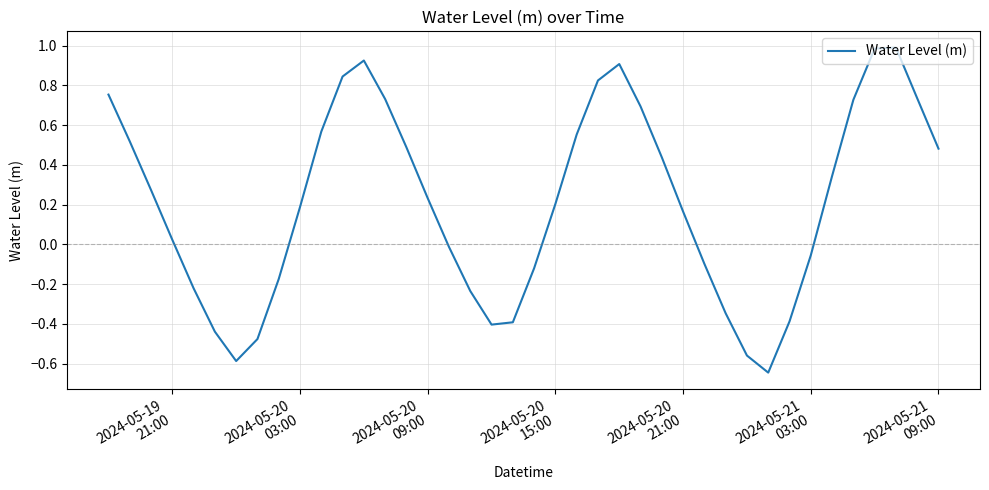

What is the difference between the maximum and minimum values?

1.6